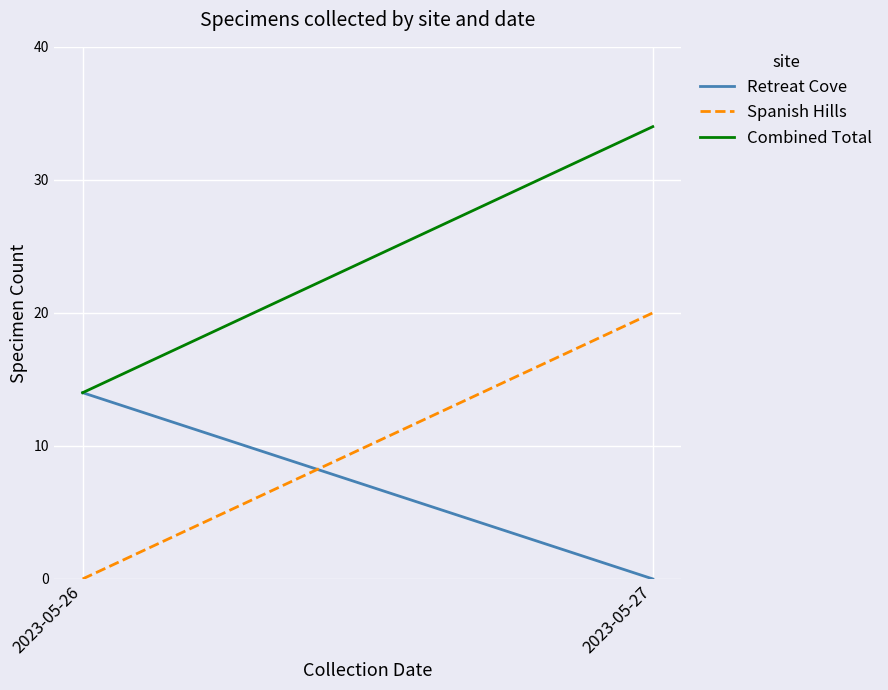

The value of Spanish Hills at 2023-05-27 is 28. True or false?

False